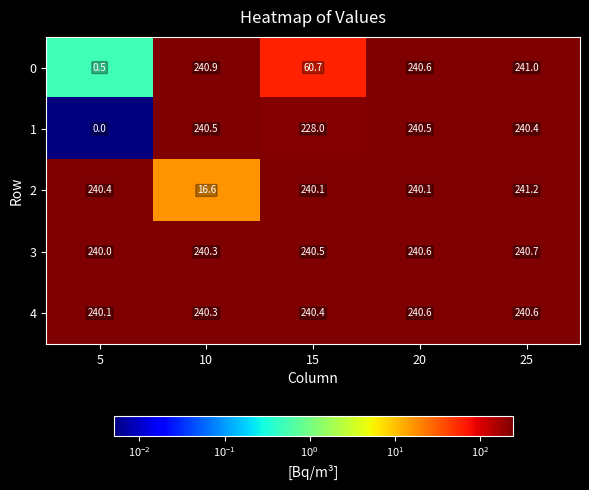

At which label does 0 first exceed 240?

10